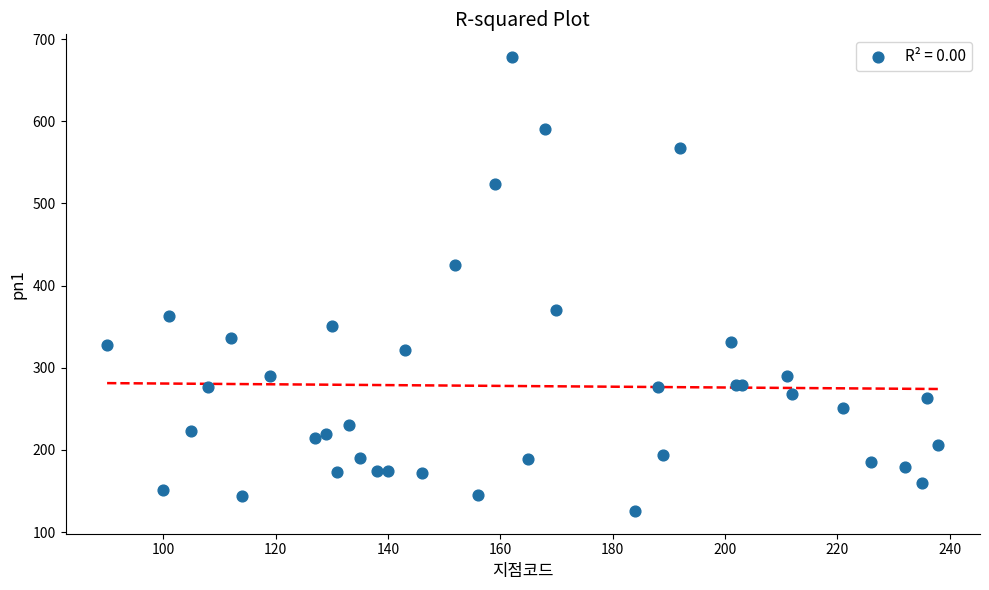

What Y value in the scatter plot is closest to 401?

425.5